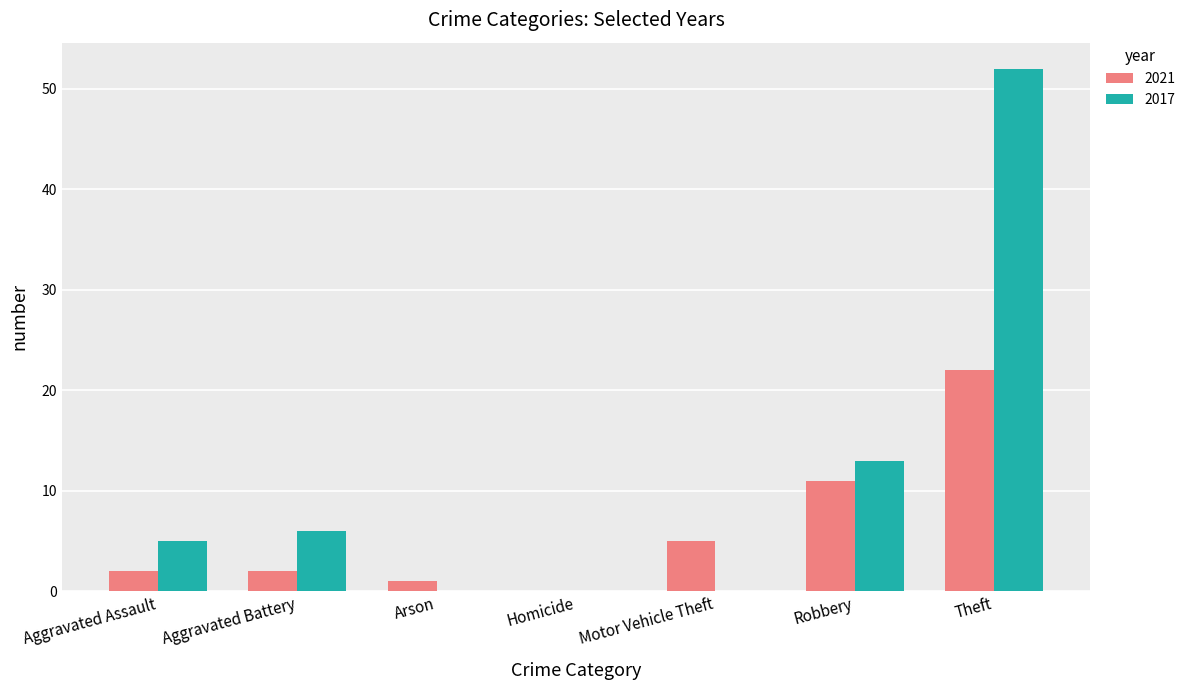

True or false: 2017 has a value of 0 at Homicide.

True